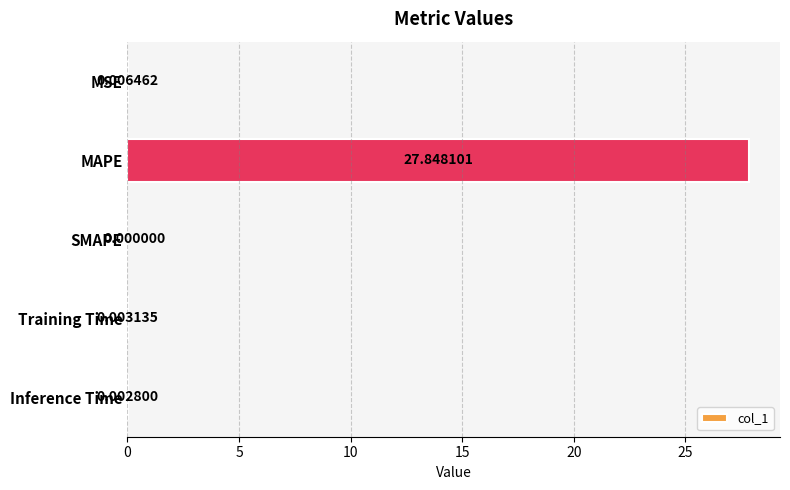

Which category has the highest value across all series?

MAPE